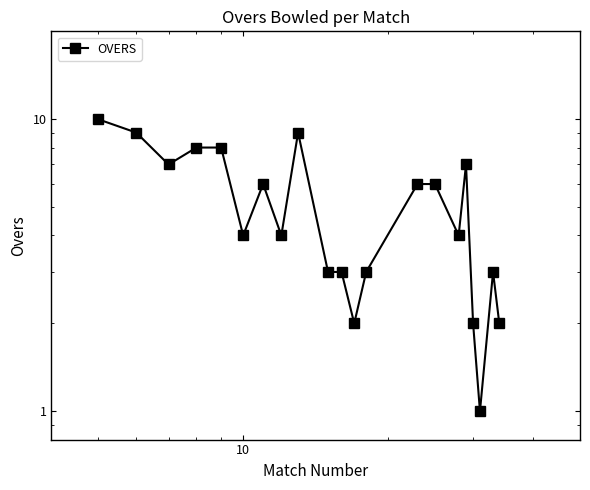

Where is the first local minimum?

10